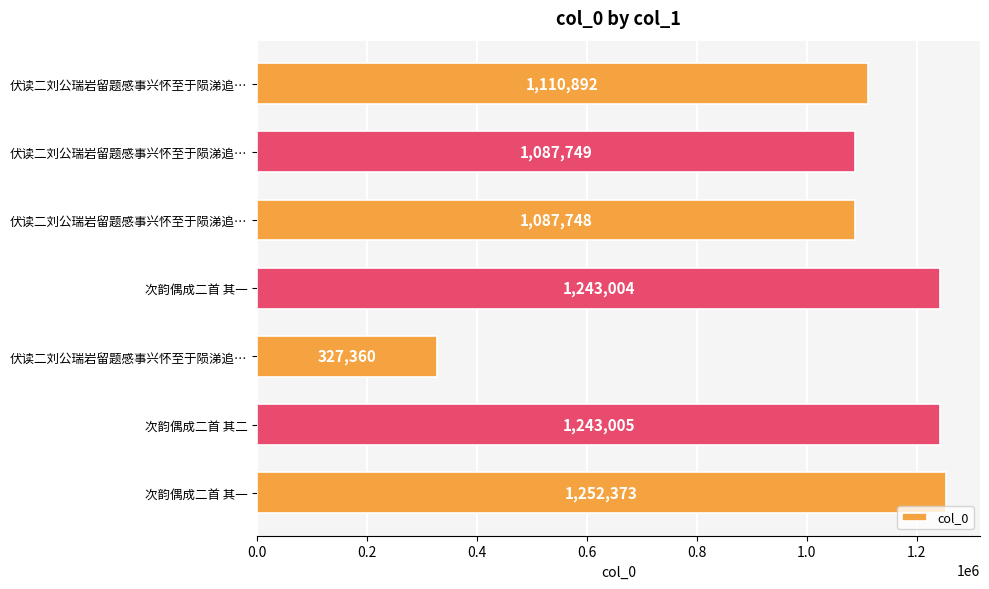

Are the bars horizontal?

Yes